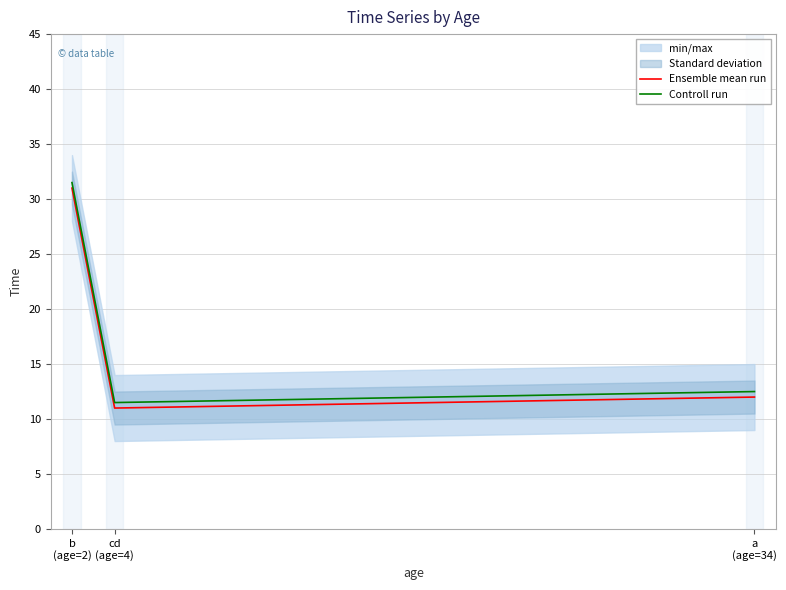

What position from the right is cd
(age=4)?

2